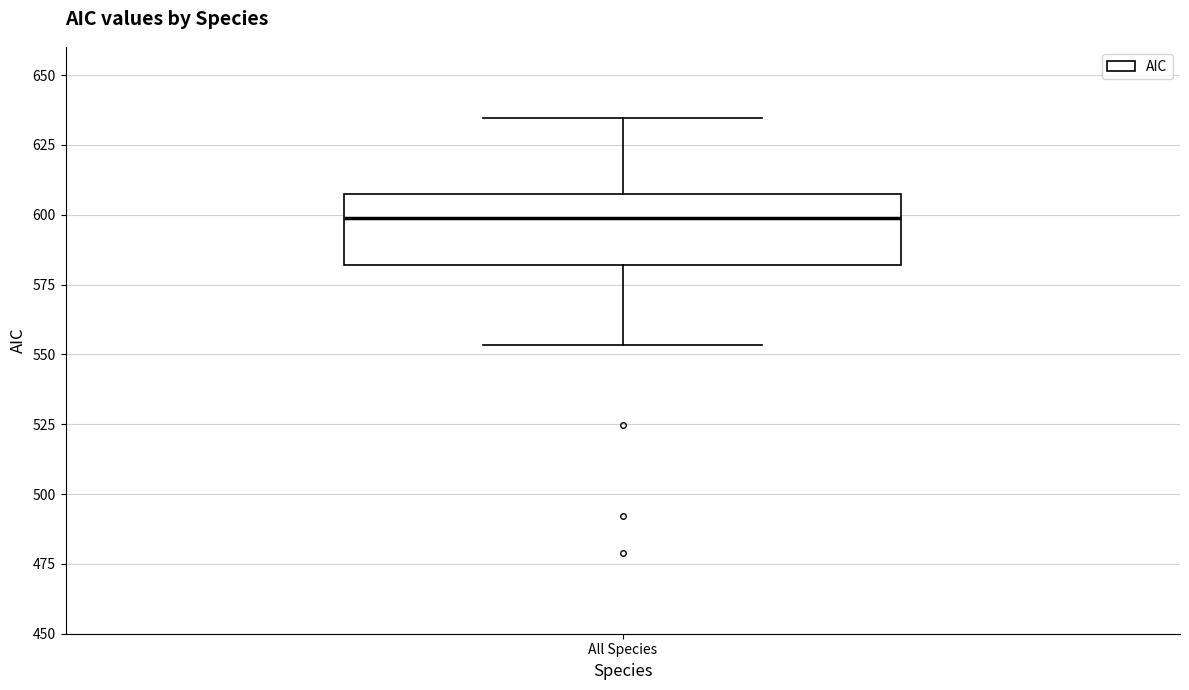

Where does the median line of the box for All Species sit on the y-axis? The values are not printed on the chart, so give them approximately, as read against the axis.

600